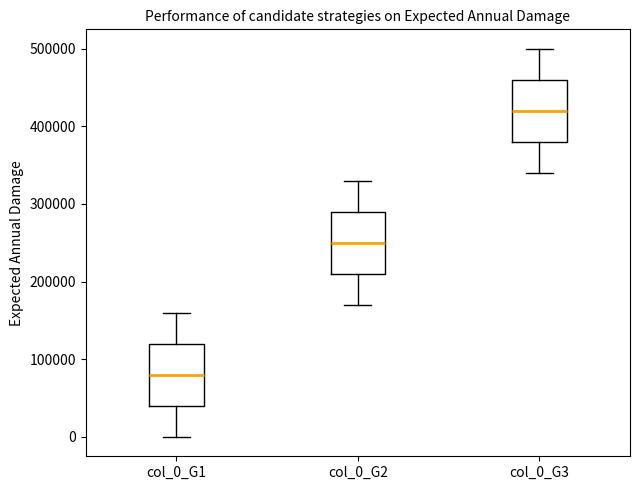

Reading left to right, read every box against the y-axis: the position of its median line, the range the box covers, and the ends of its whiskers. The values are not printed on the chart, so give them approximately, as read against the axis.

col_0_G1: median 80000, box 40000 to 120000, whiskers 0 to 160000
col_0_G2: median 250000, box 210000 to 290000, whiskers 170000 to 330000
col_0_G3: median 420000, box 380000 to 460000, whiskers 340000 to 500000